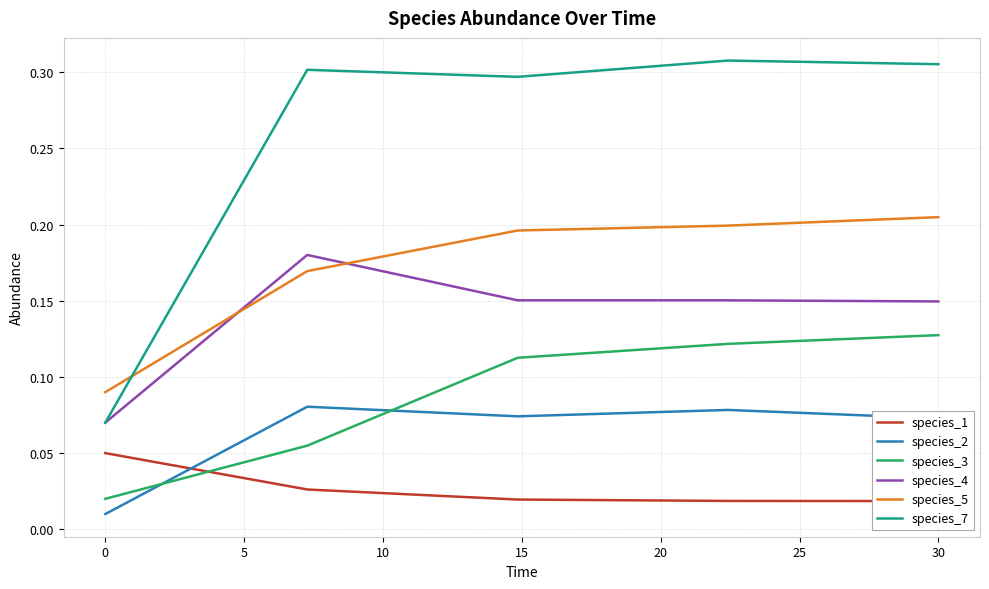

True or false: species_3 and species_7 intersect in this chart.

False